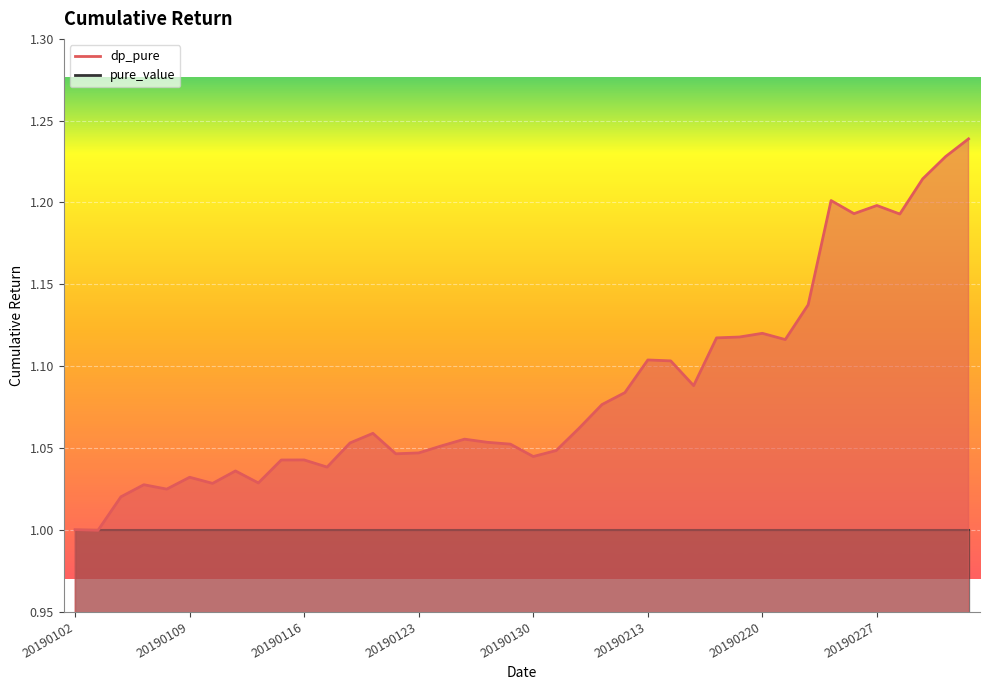

The chart shows a value of 1.1 at 20190128. True or false?

True